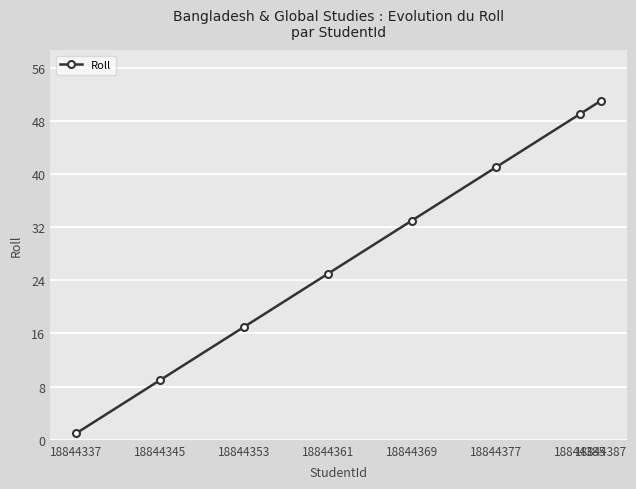

Which label corresponds to the smallest value in the chart?

18844337